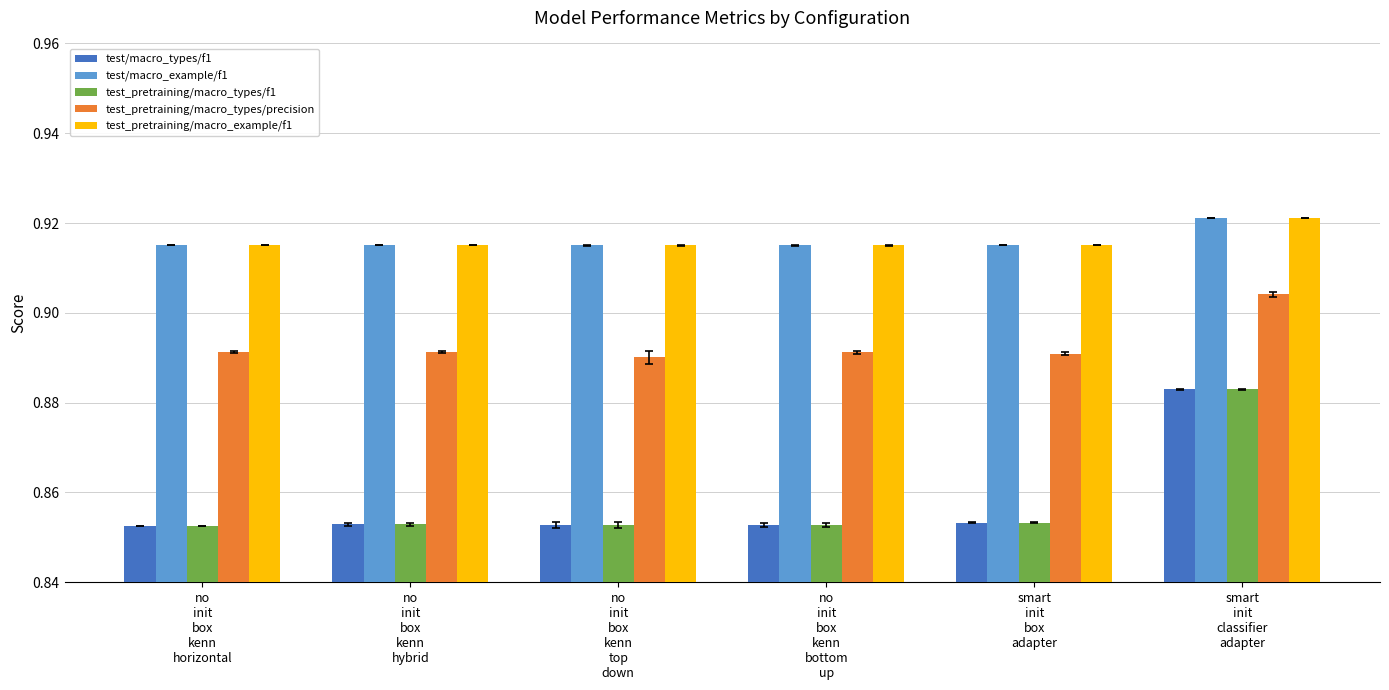

What is the sum of the test_pretraining/macro_example/f1 values at smart
init
box
adapter and no
init
box
kenn
horizontal?

1.8